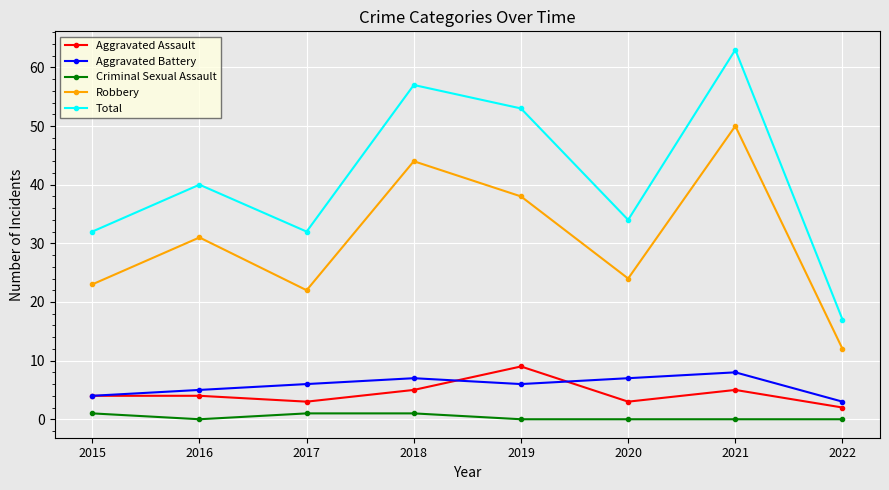

At which category is the sum across all series the highest?

2021